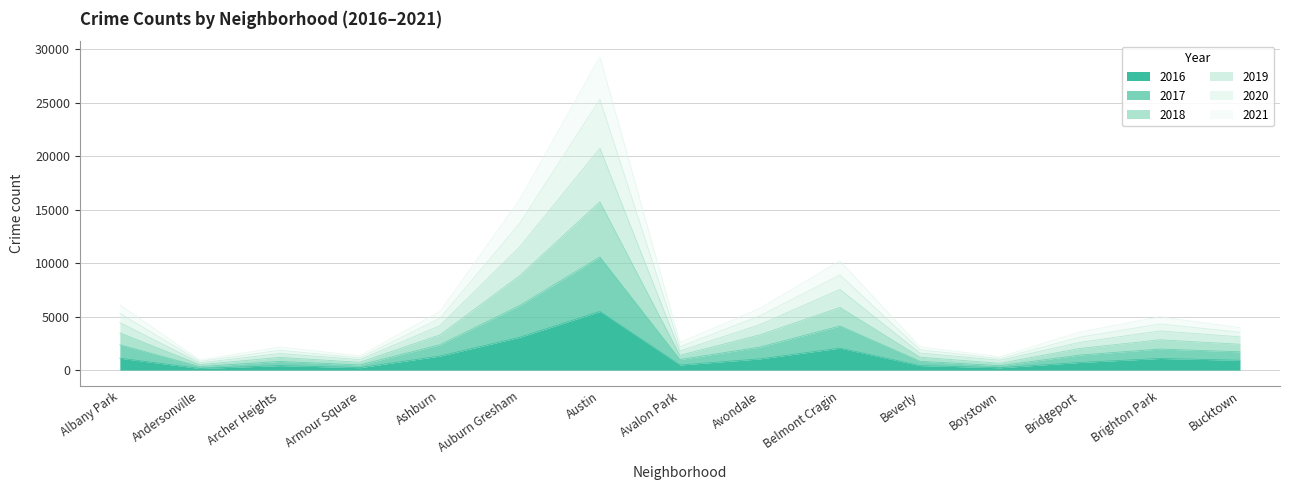

True or false: 2017 has a value of 650 at Boystown.

False